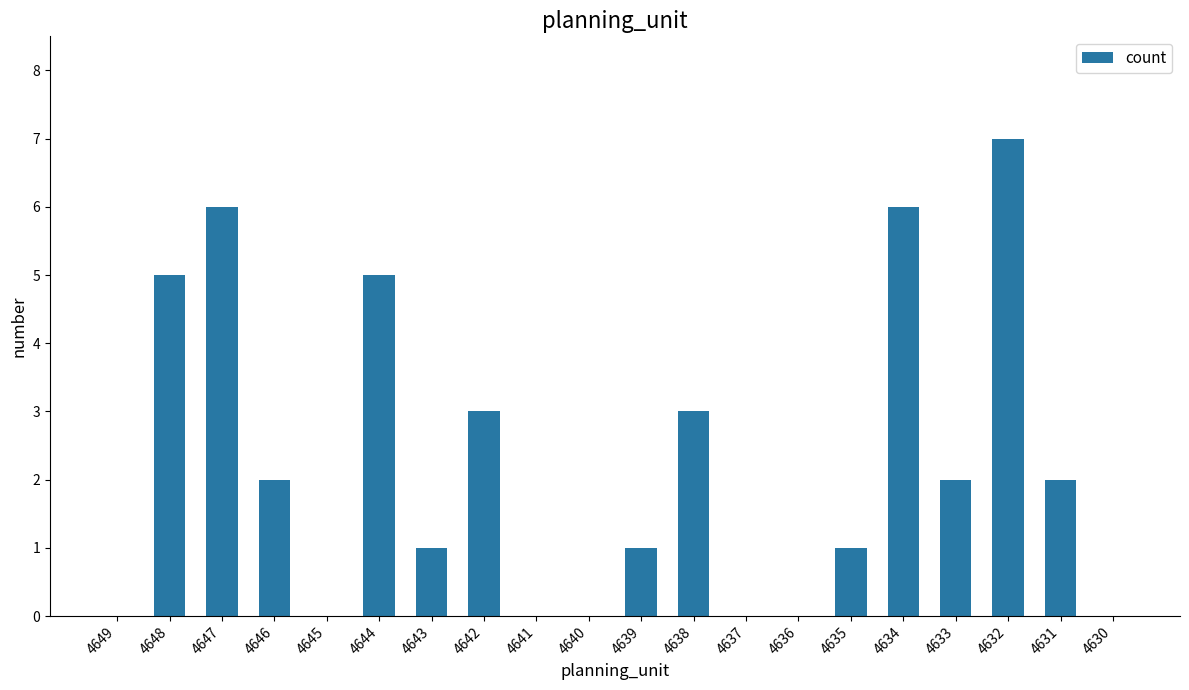

How many data points does each series have?

20